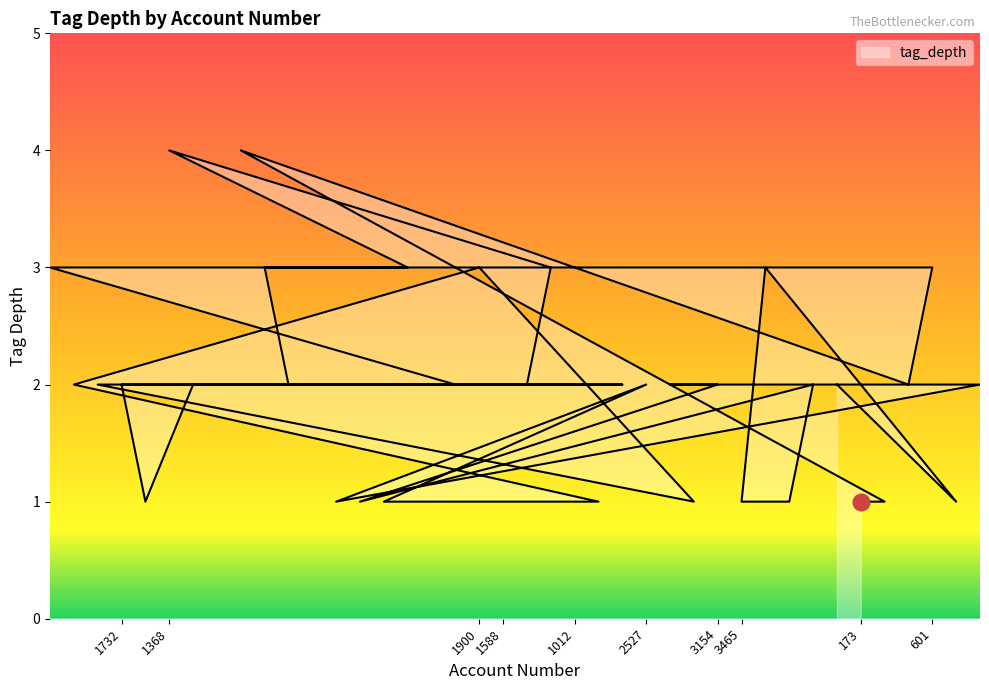

How many data points are less than 2?

11